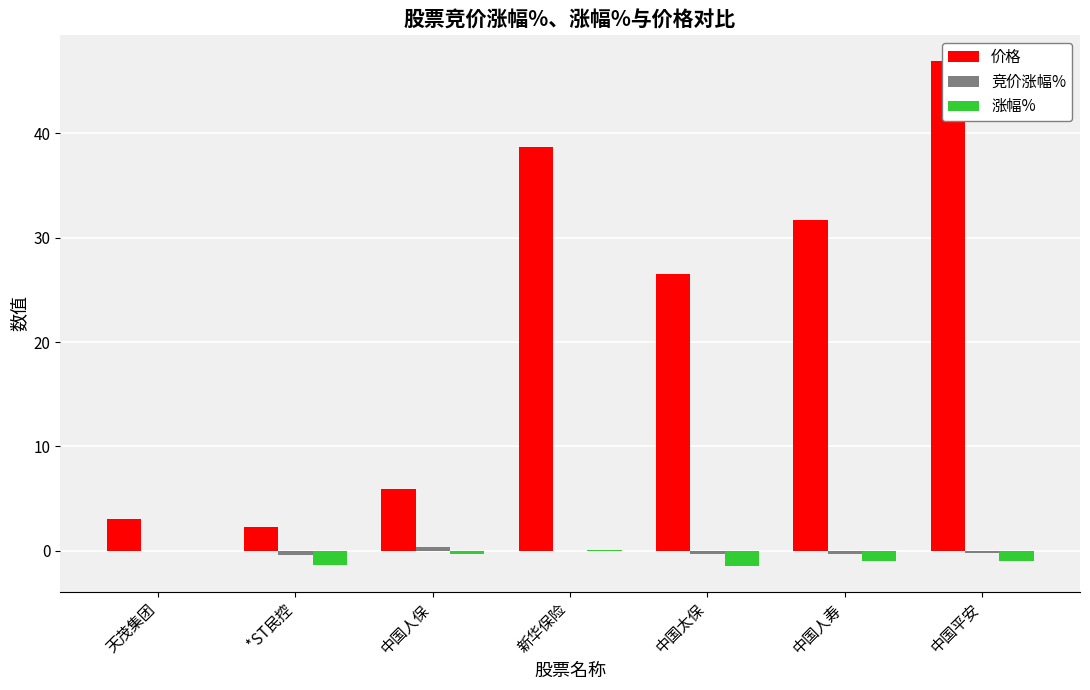

Reading left to right, extract all data points from this chart.

价格: 3.0	2.2	5.9	38.7	26.5	31.7	47.0
竞价涨幅%: 0.0	-0.4	0.3	0.0	-0.3	-0.3	-0.2
涨幅%: 0.0	-1.3	-0.3	0.1	-1.5	-1.0	-0.9